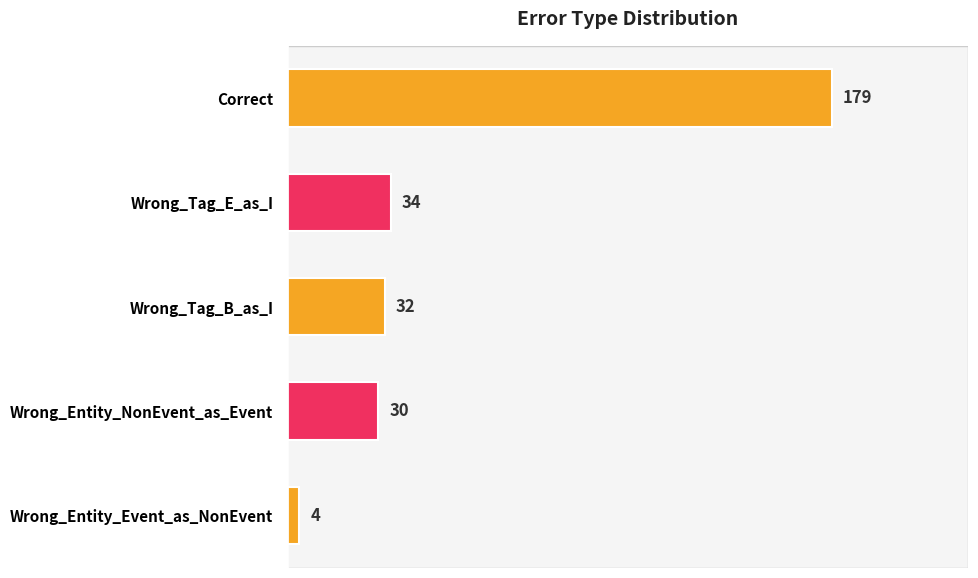

How many distinct data groups are displayed?

1